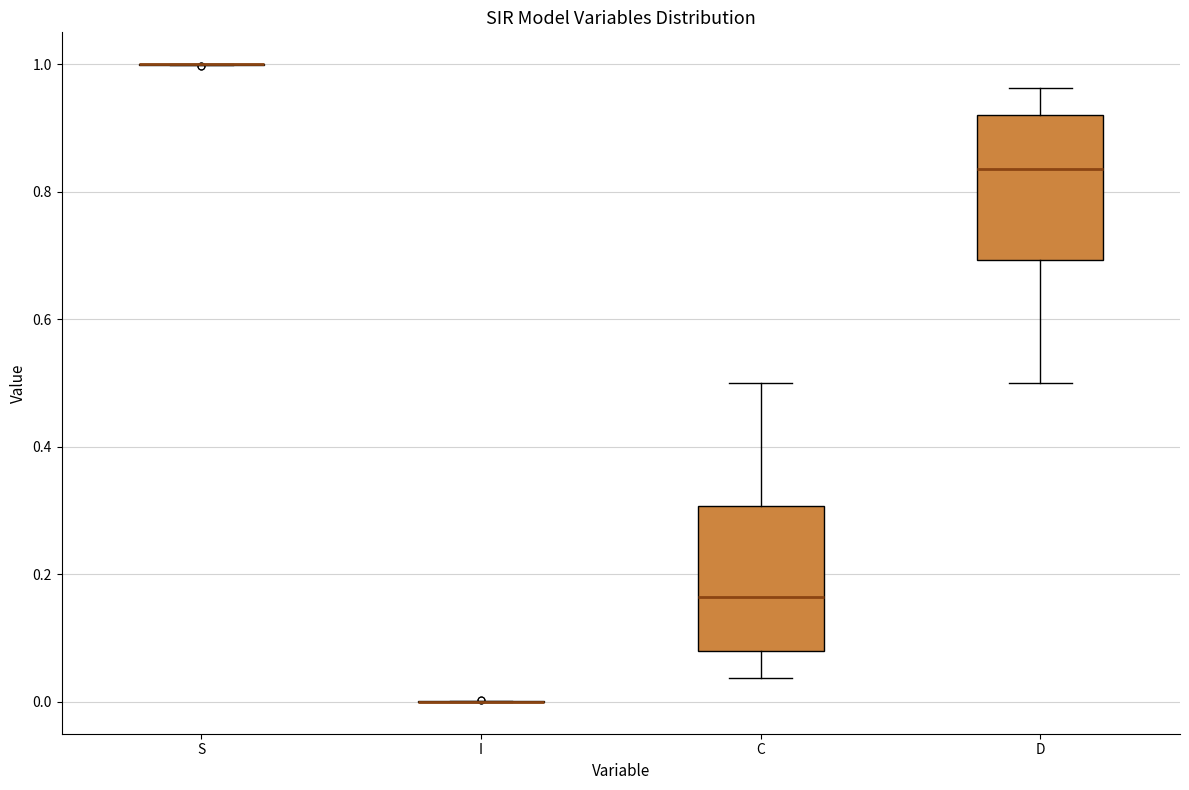

Reading left to right, read every box against the y-axis: the position of its median line, the range the box covers, and the ends of its whiskers. The values are not printed on the chart, so give them approximately, as read against the axis.

S: box collapsed to a line at 1.00, whiskers 1.00 to 1.00
I: box collapsed to a line at 0.00, whiskers 0.00 to 0.00
C: median 0.16, box 0.08 to 0.30, whiskers 0.04 to 0.50
D: median 0.84, box 0.70 to 0.92, whiskers 0.50 to 0.96